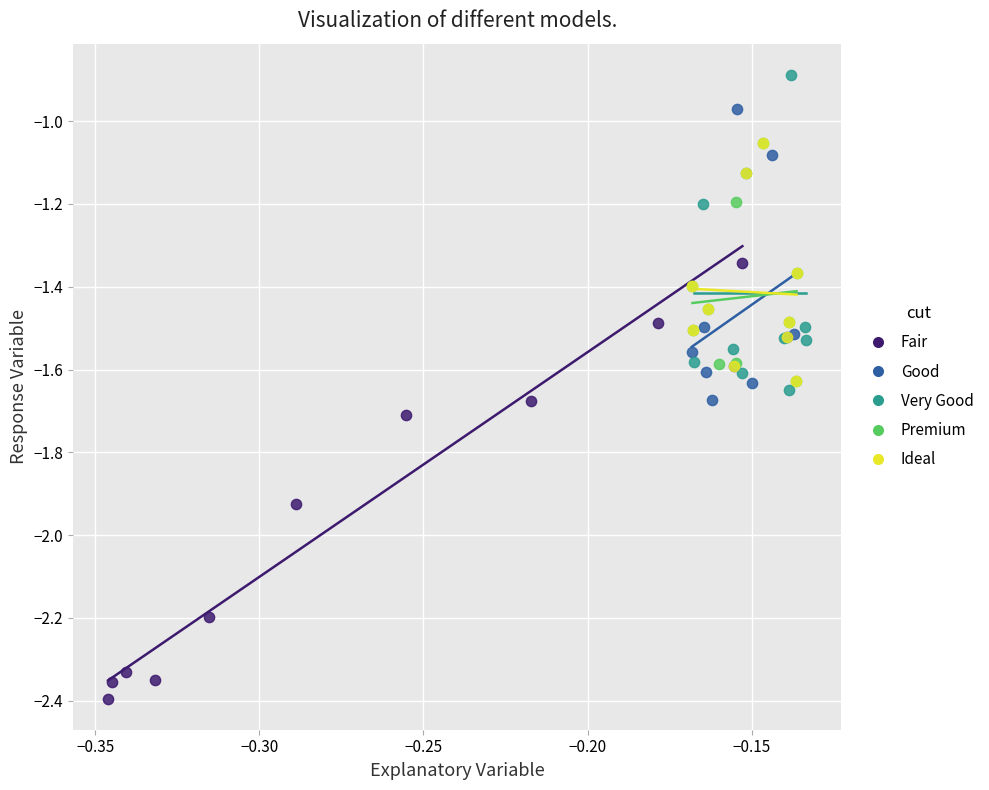

Which series contains the lowest Y value?

Fair